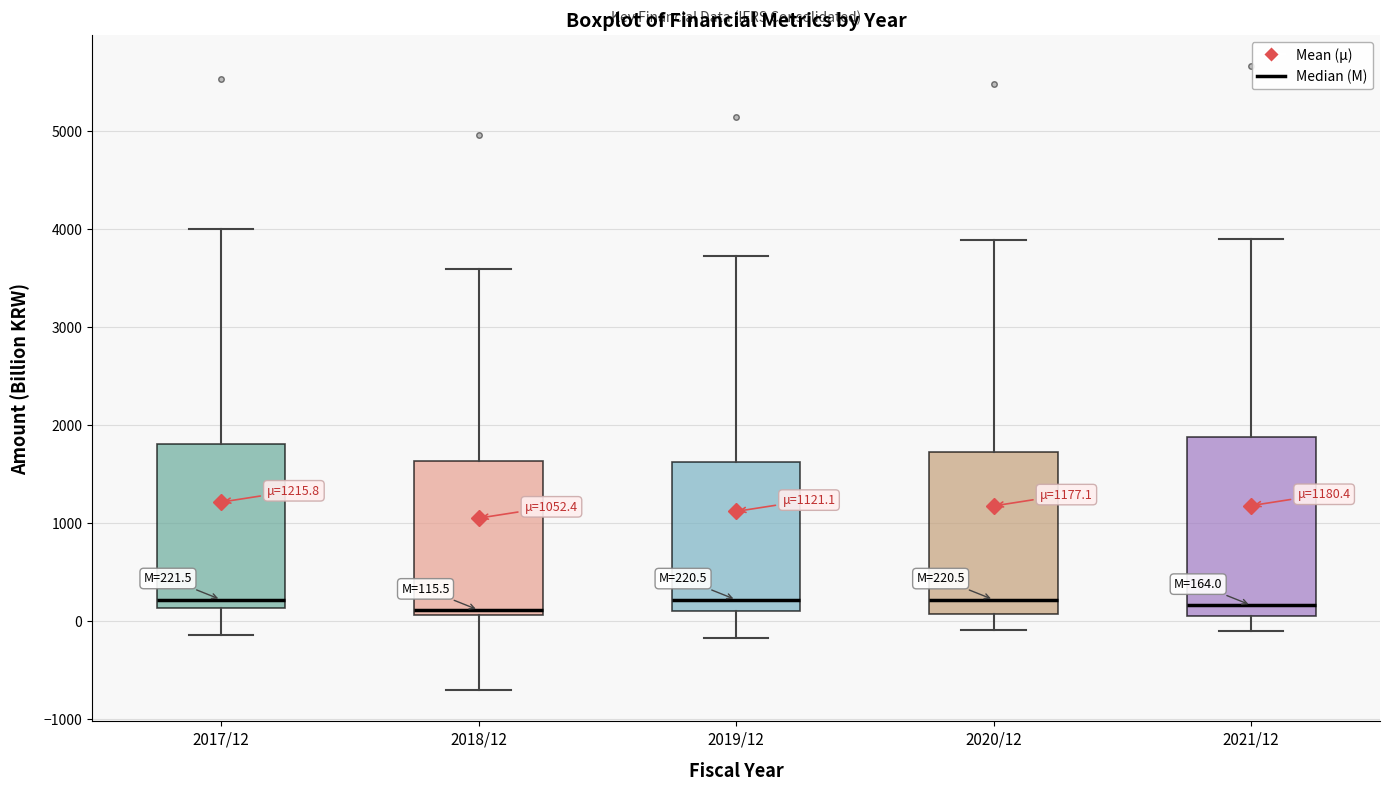

Which box is the tallest, from its lower edge to its upper edge?

2021/12